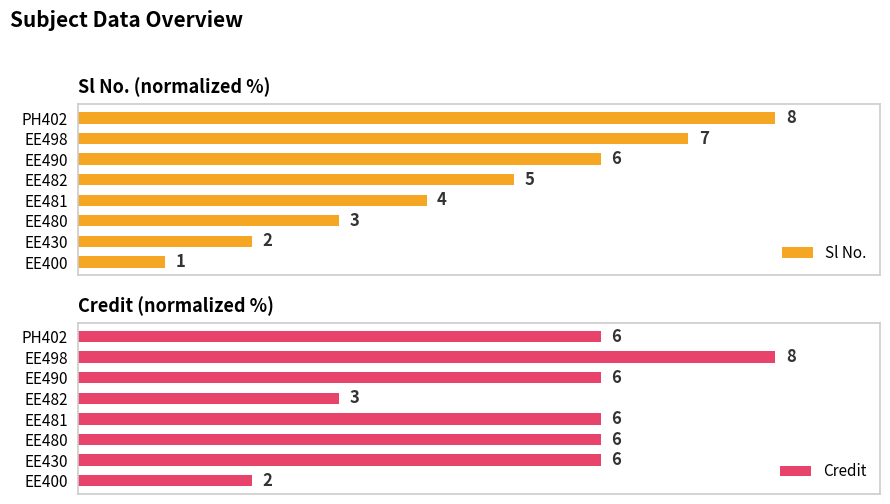

Is the value of Sl No. at EE482 greater than the value of Credit at PH402?

No